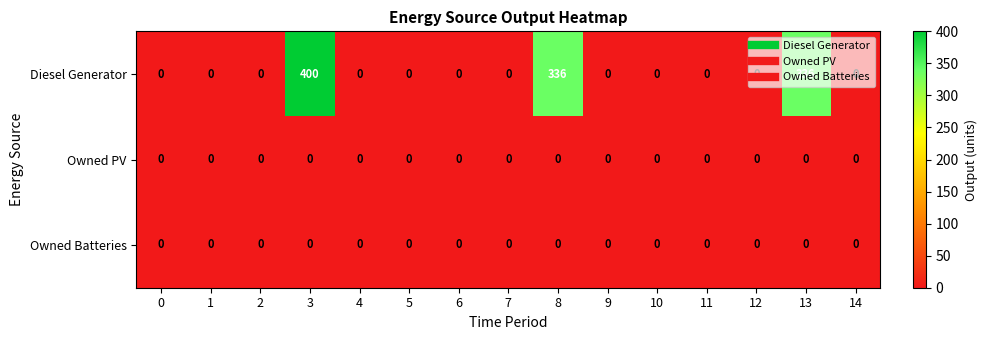

True or false: Owned PV has a value of 0 at 11.

True